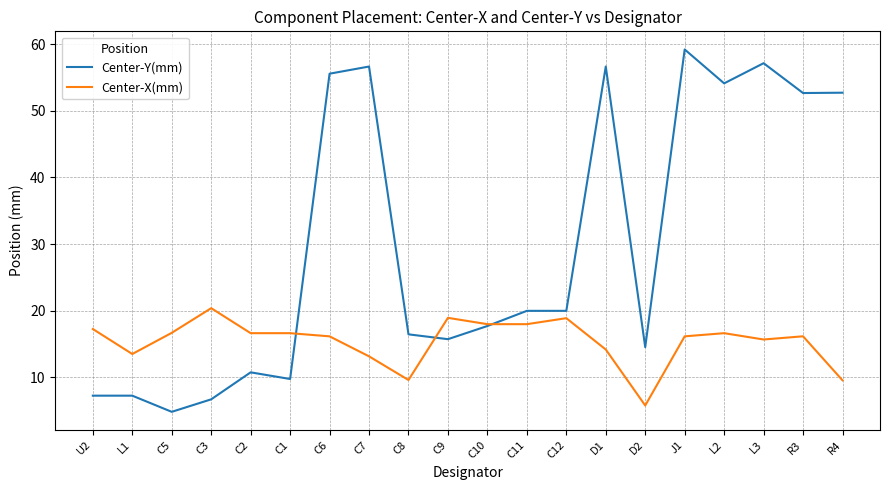

Which series has the largest range (max minus min)?

Center-Y(mm)